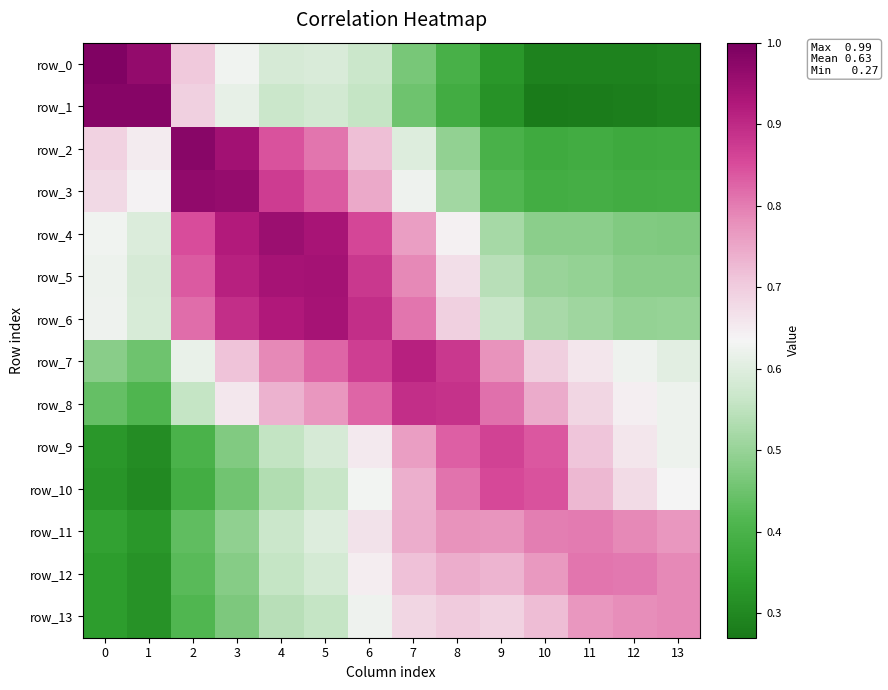

What value does the row_5 series have at 3?

0.9